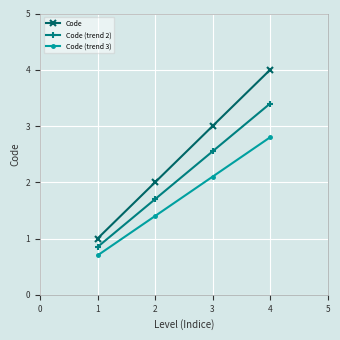

Is this an area chart (filled region under the line)?

No